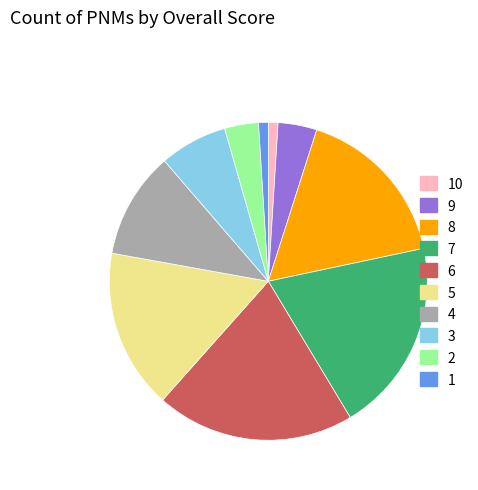

Is the sum of 4 and 9 greater than half?

No